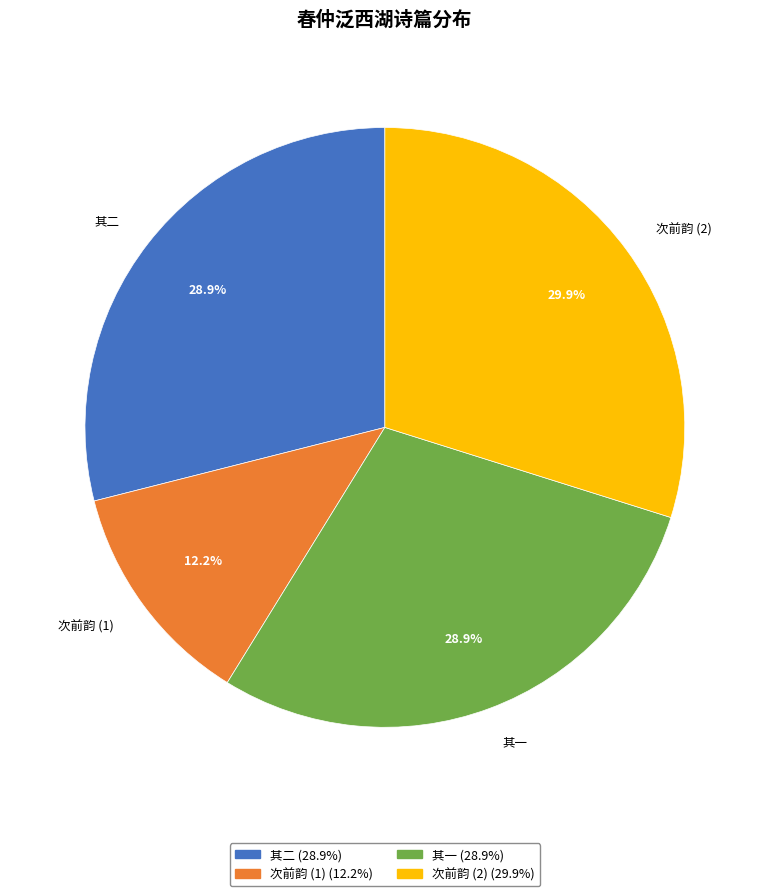

What is the ratio of the value at 次前韵 (2) to the value at 其一?

1.0